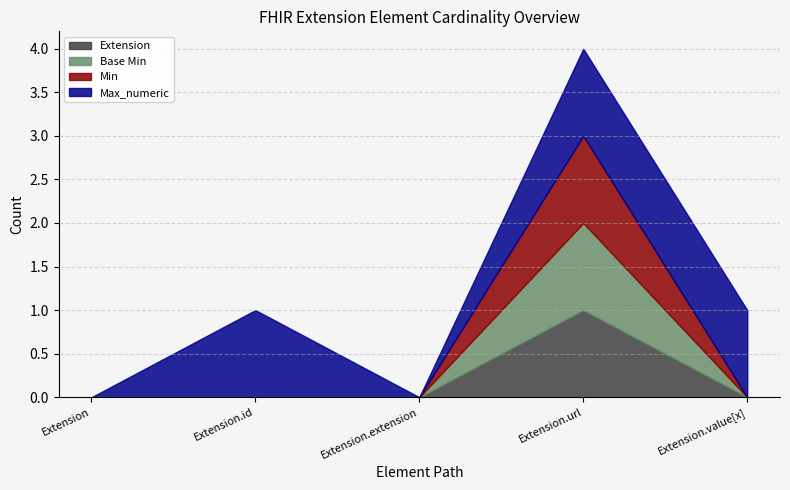

At how many categories does at least one series exceed 0?

3